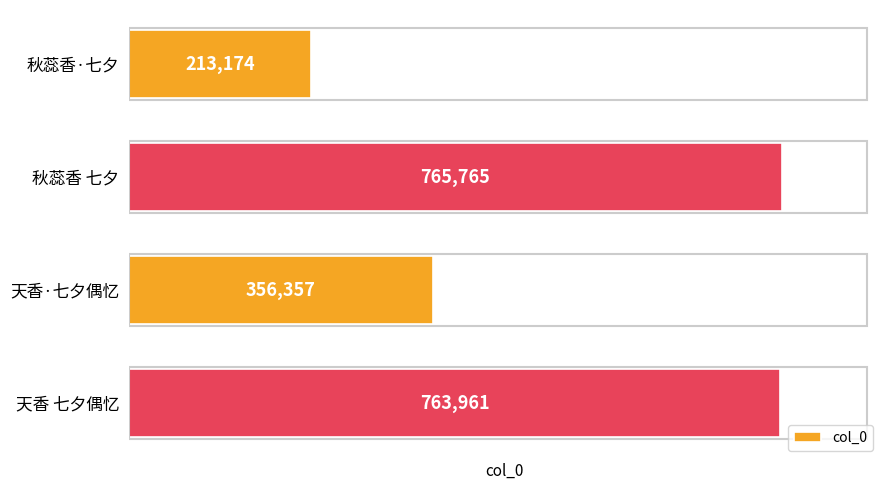

At which label is the value closest to 489469?

天香·七夕偶忆